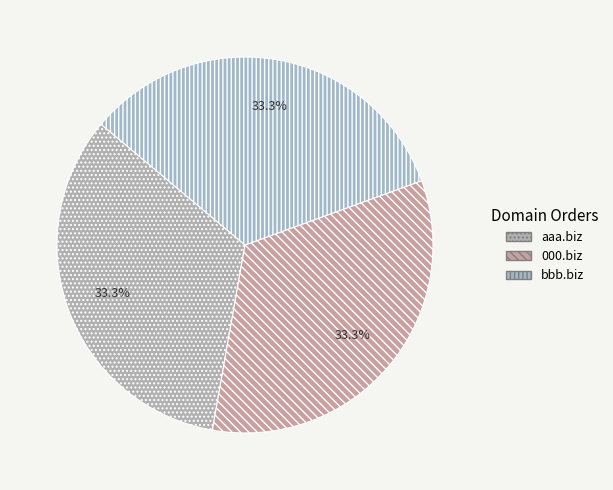

To the nearest percent, what is the combined percentage of aaa.biz and bbb.biz?

67%